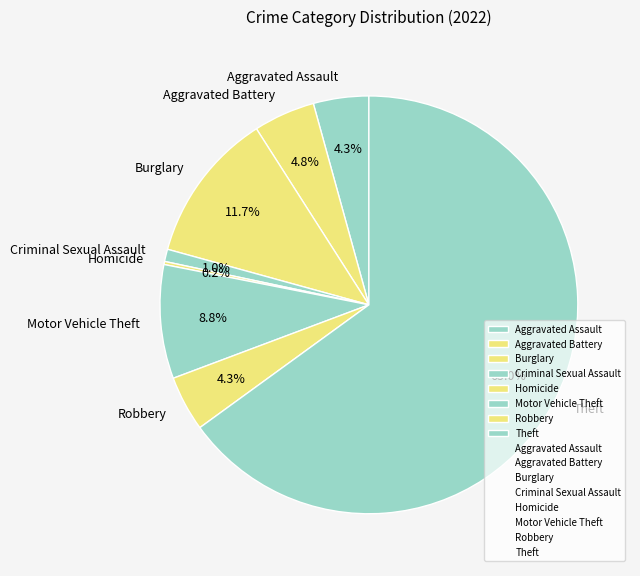

How much of the chart is everything except Aggravated Assault?

95.7%